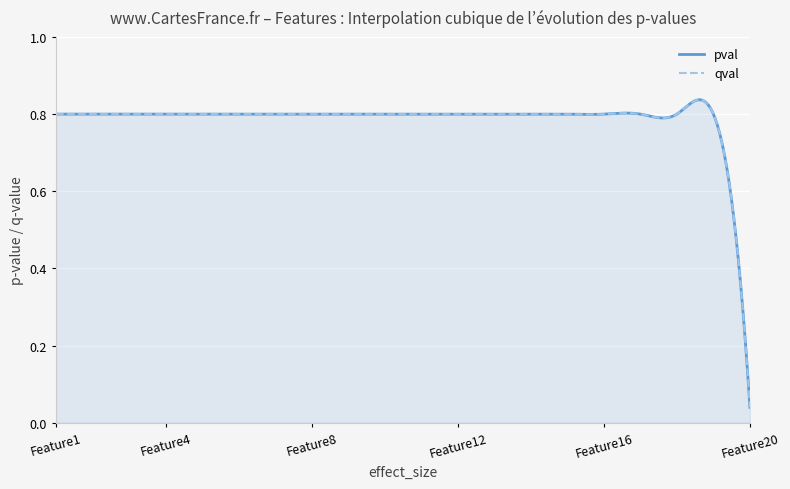

True or false: pval has more than 1 interior local peaks.

False